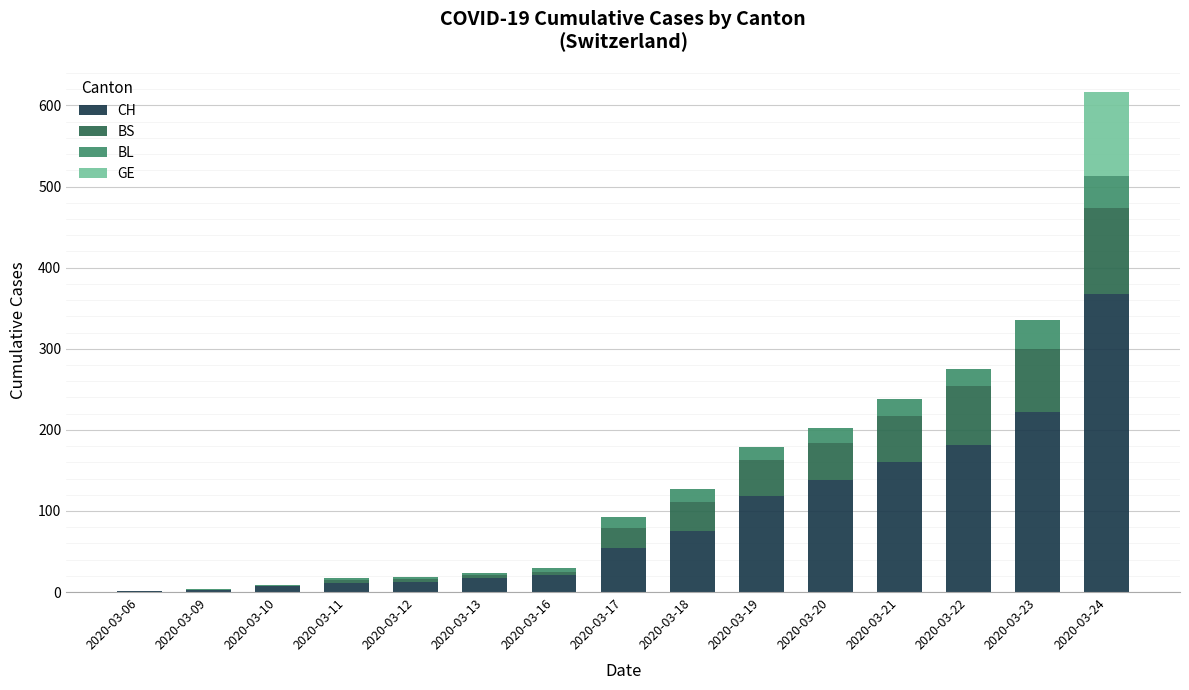

Is it true that CH equals 129 at 2020-03-23?

False